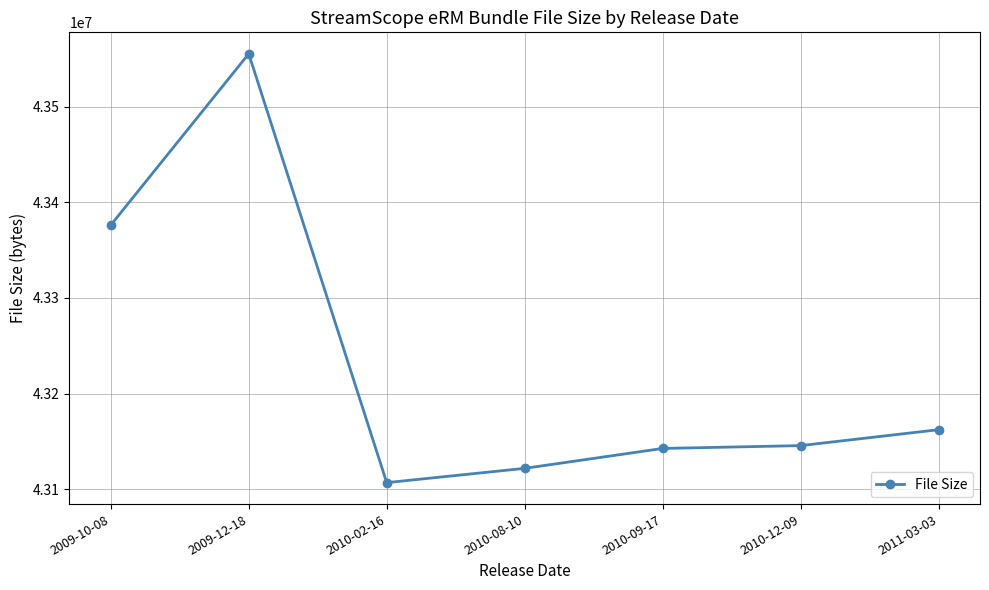

What is the label of the 2nd point from the left?

2009-12-18